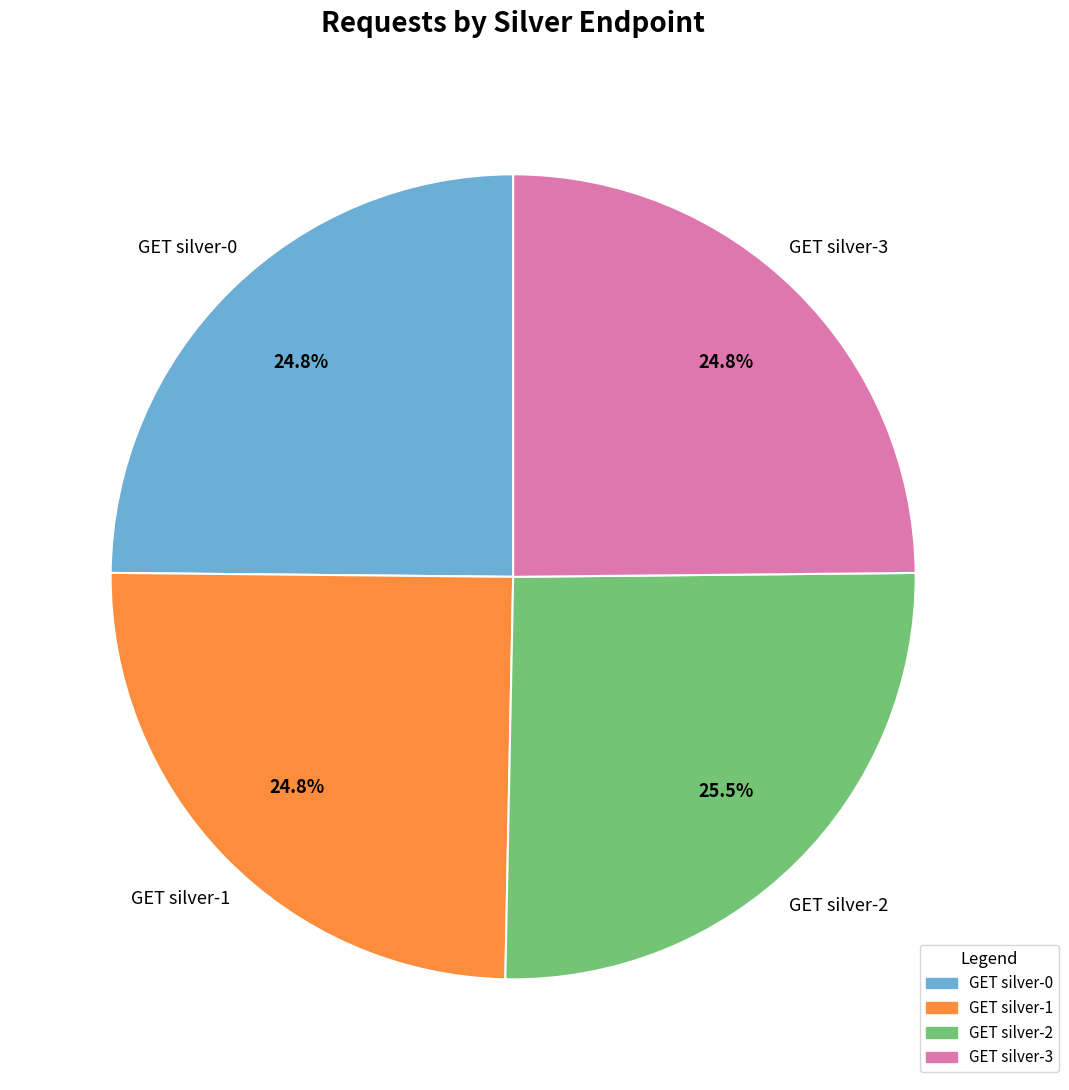

Does GET silver-2 account for over 50% of the chart?

No